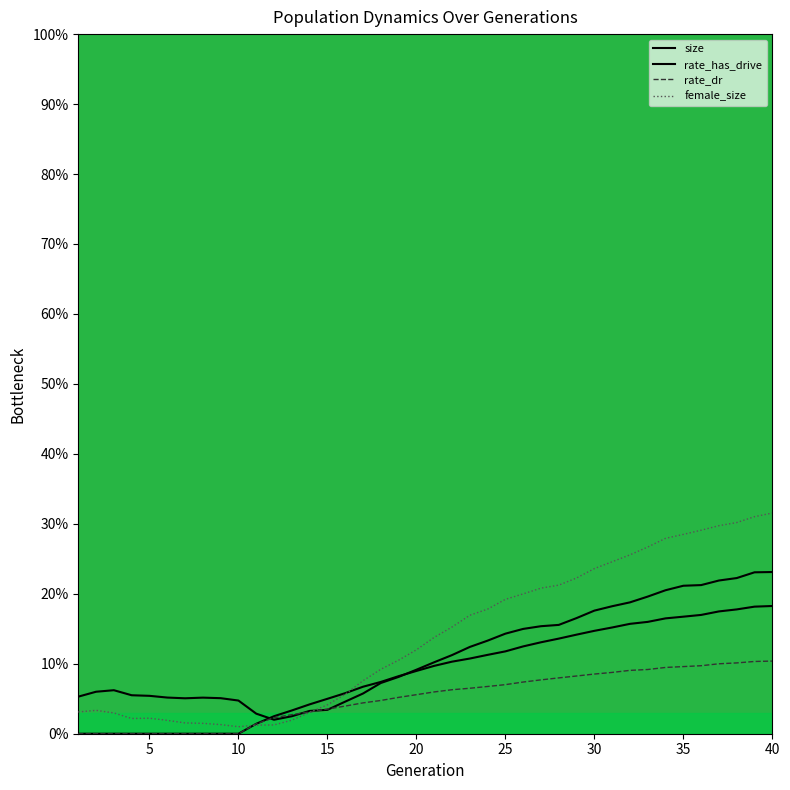

How many lines are shown in the chart?

4